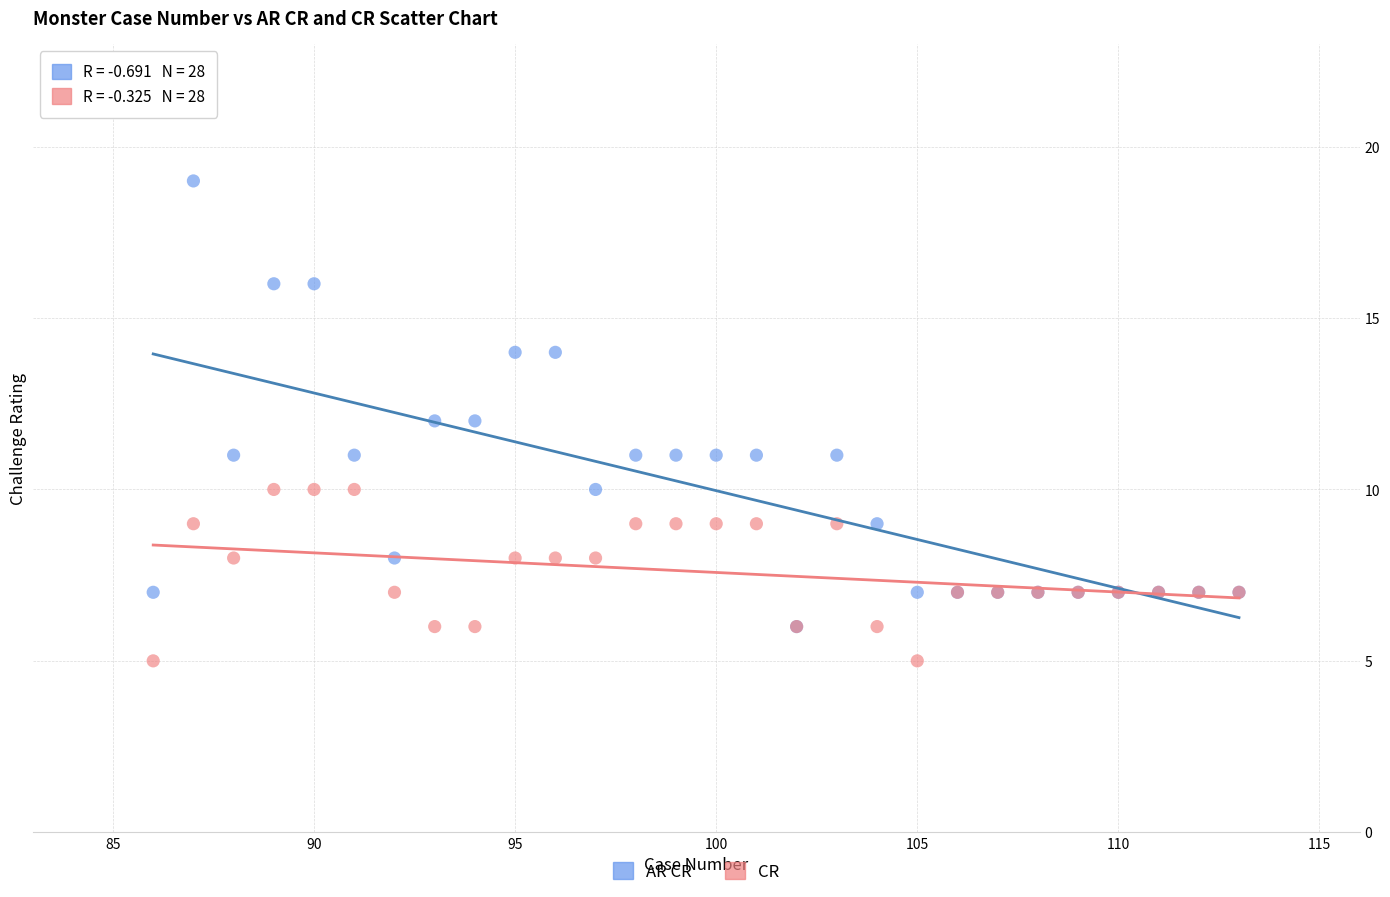

Which series contains the highest Y value?

AR CR